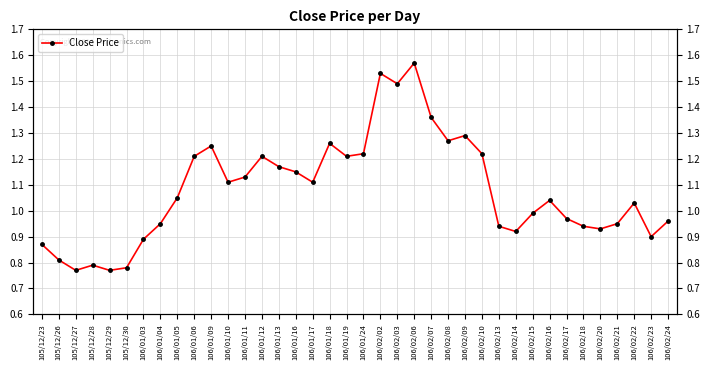

How many interior local peaks (higher than both neighbors) does the data have?

9